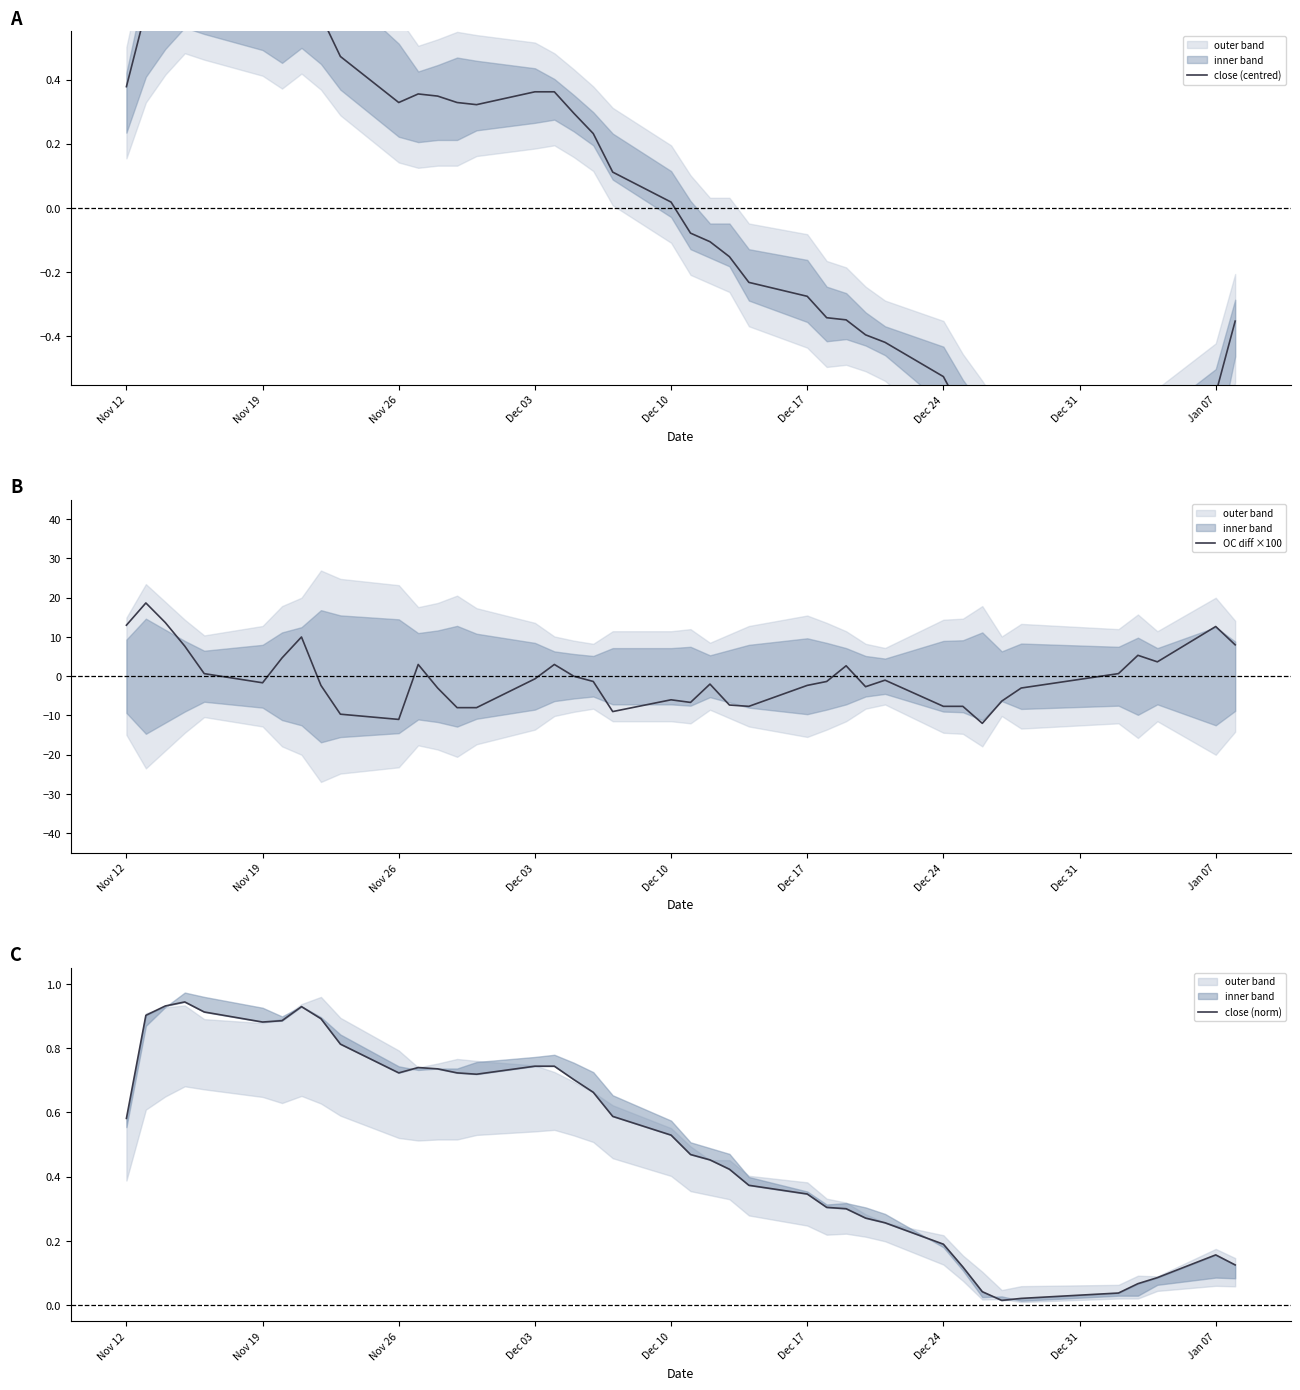

What is the minimum value for OC diff ×100?

-12.0